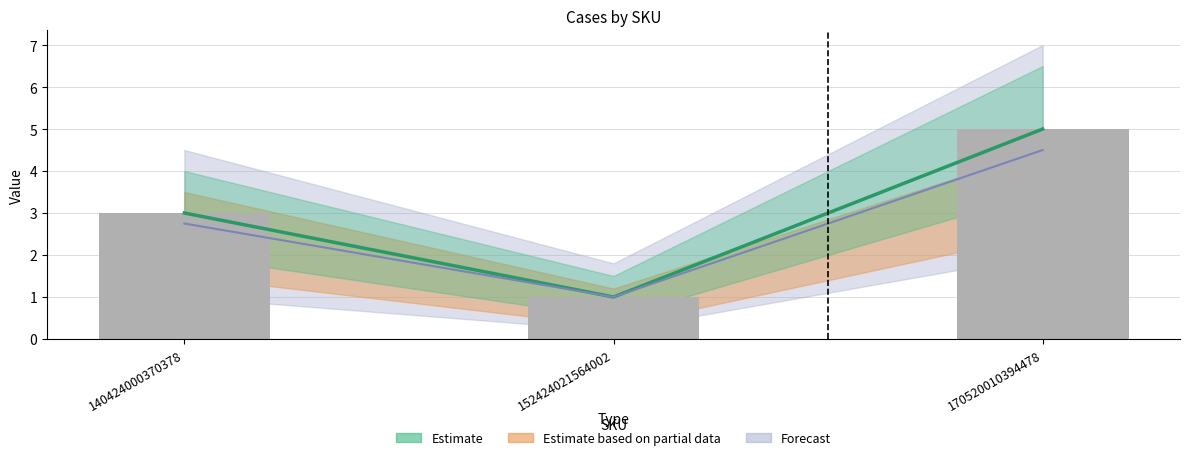

Is it true that the value at 152424021564002 is 2?

False